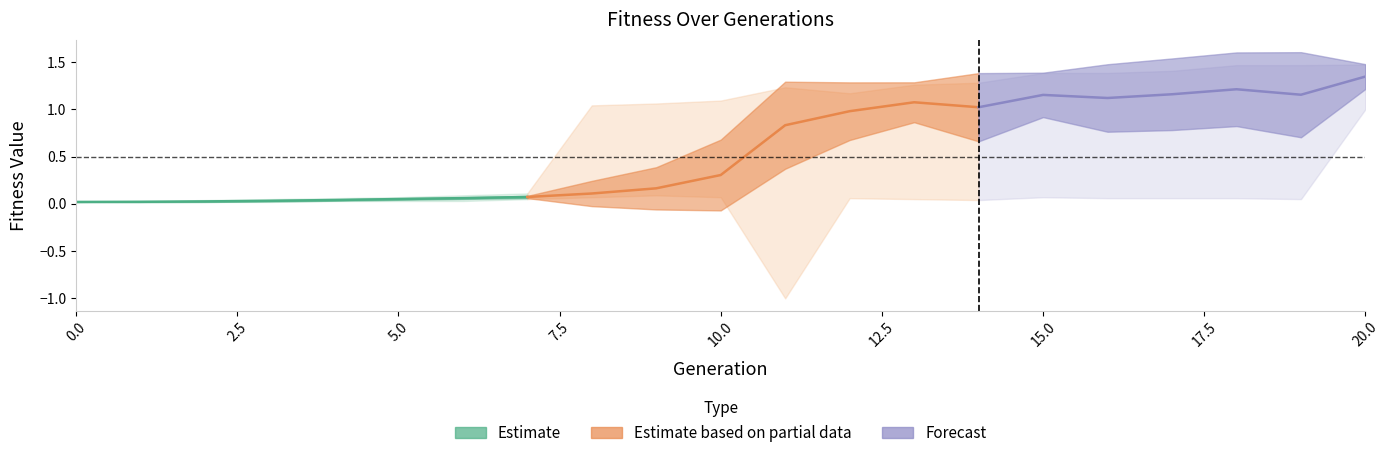

How many categories are shown in the chart?

21